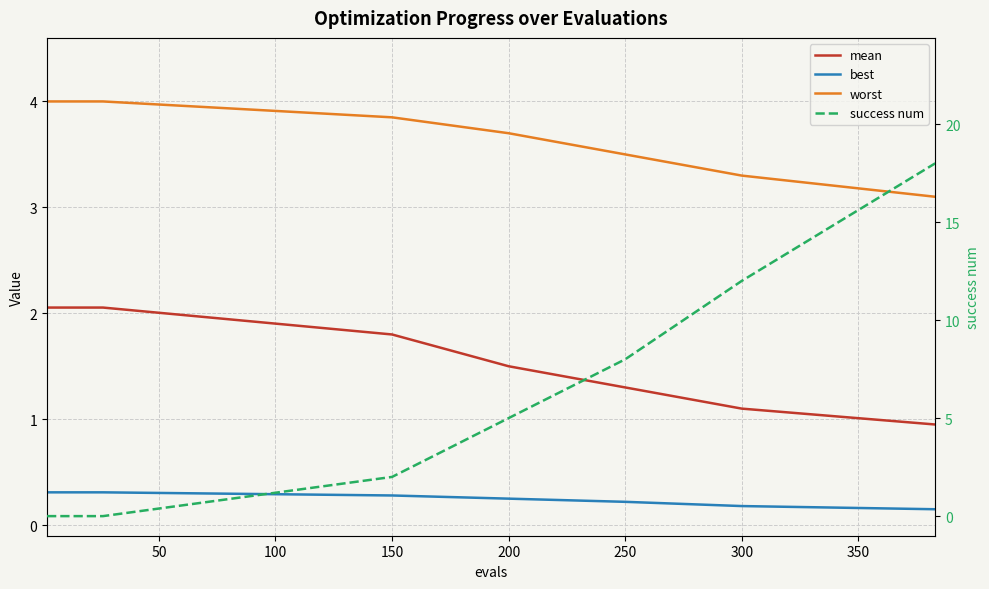

Rank the series by their maximum value, from lowest to highest.

best, mean, worst, success num